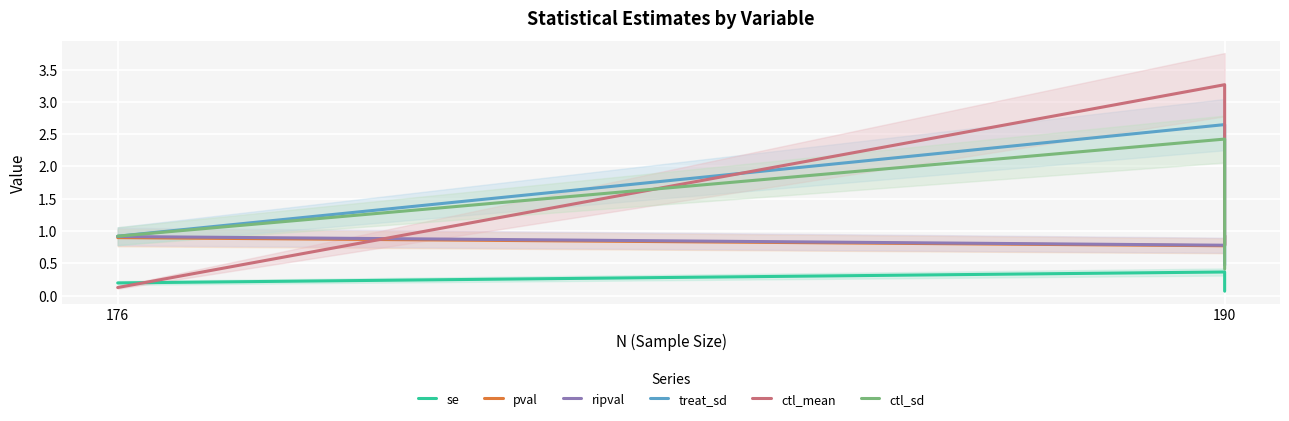

List the series in order of their peak value, highest first.

ctl_mean, treat_sd, ctl_sd, ripval, pval, se